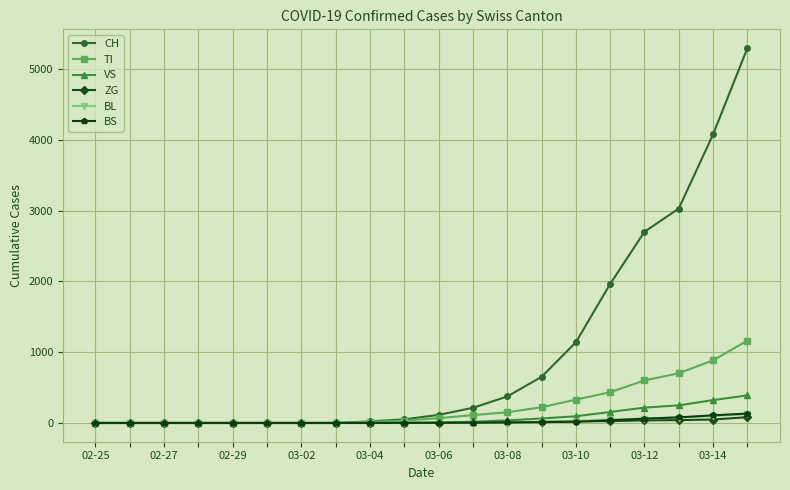

What is the value of the TI point at the 18th from the left?

702